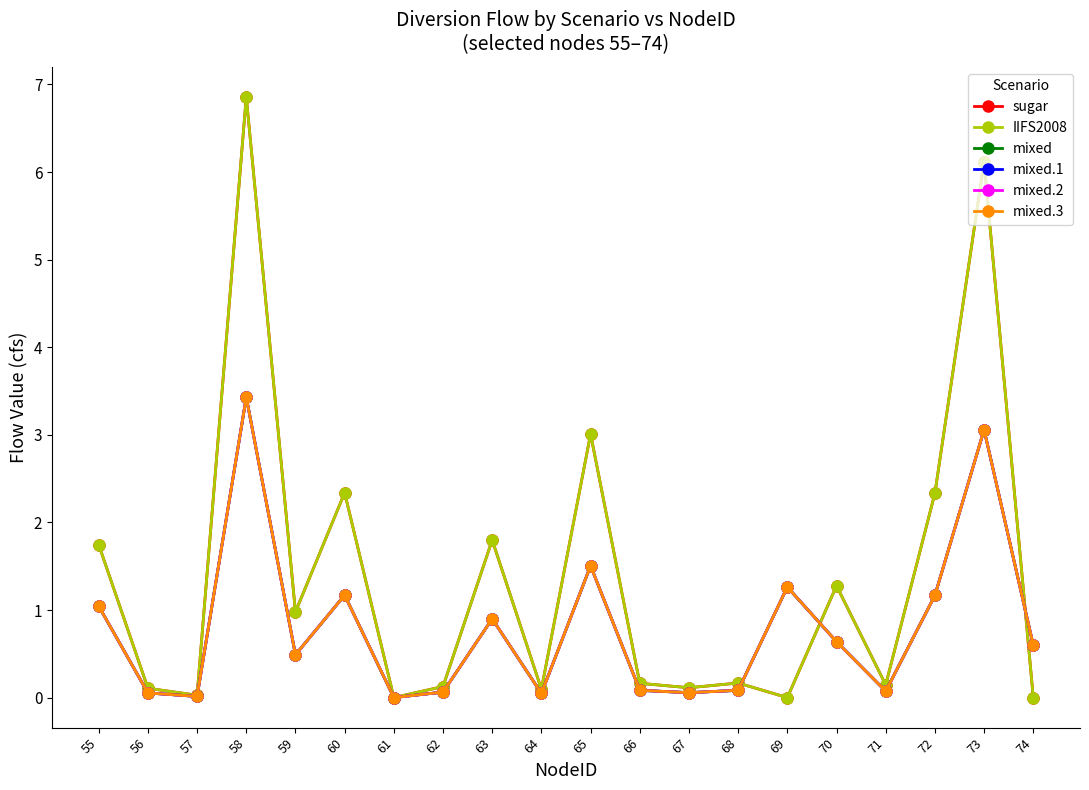

Which series has the largest total across all categories?

sugar